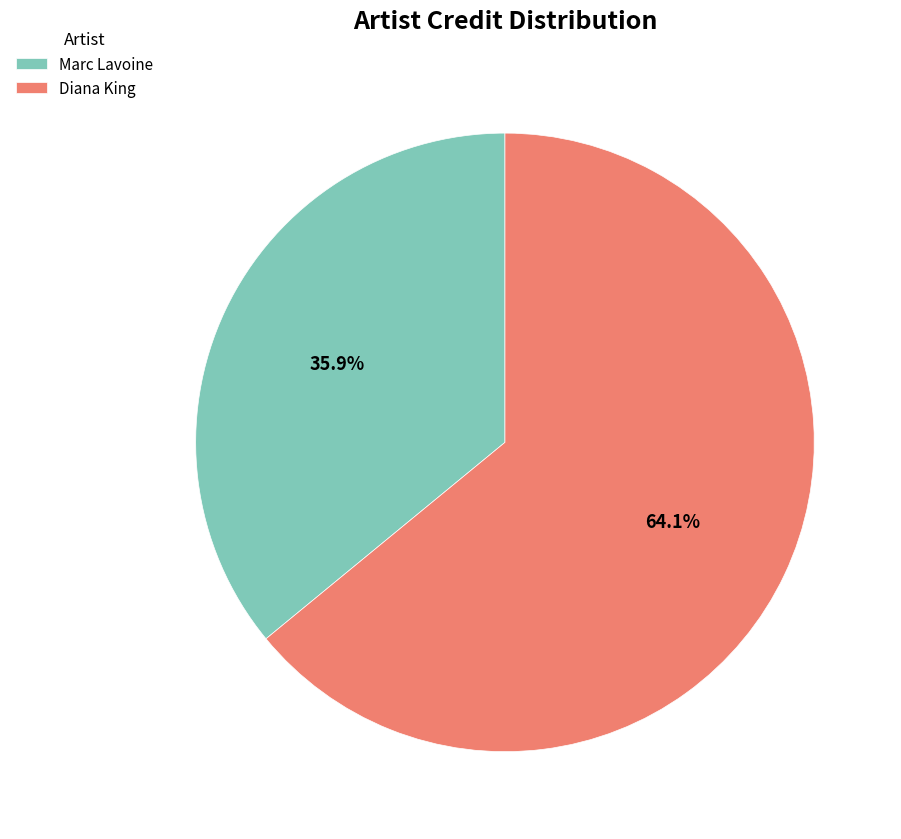

To the nearest percent, what is the difference between the largest and smallest slice percentages?

28%